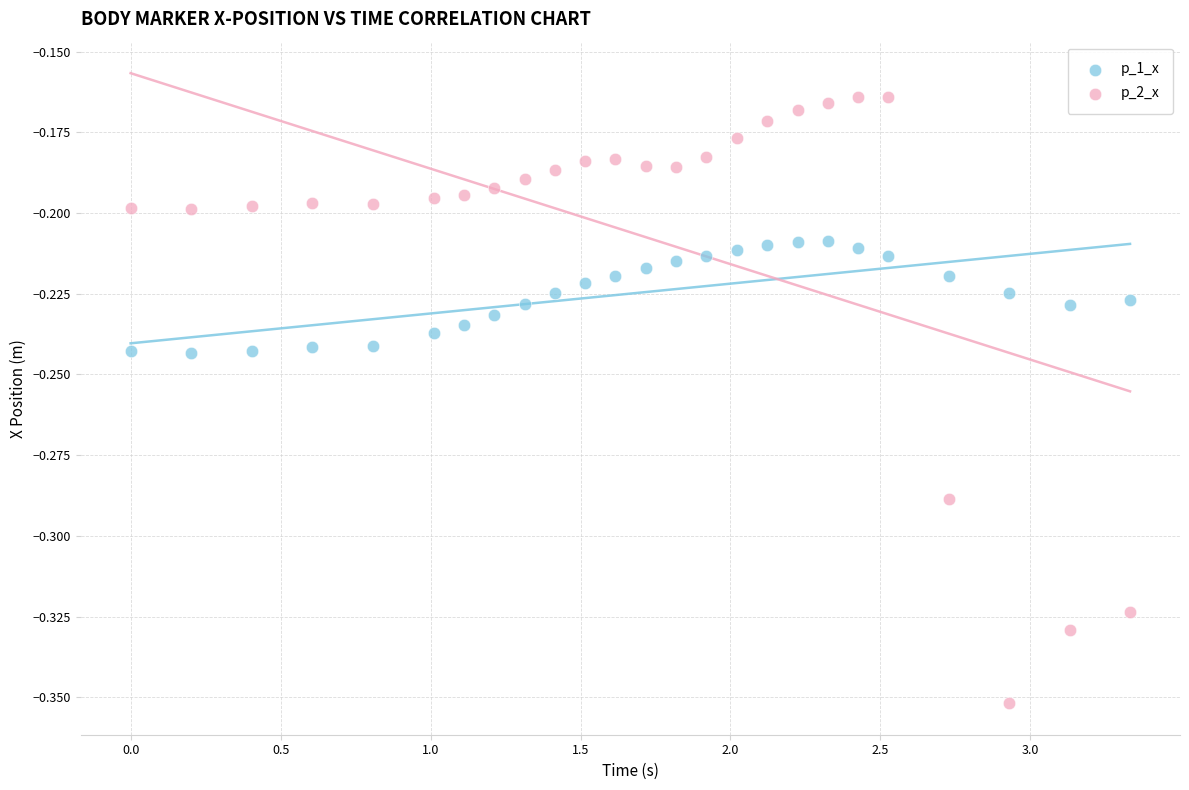

What is the X range (max minus min) for the scatter plot?

3.3